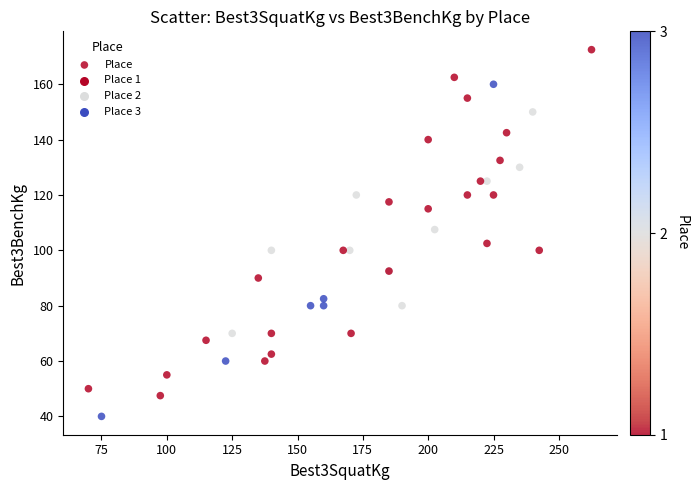

What Y value in the scatter plot is closest to 106?

107.5